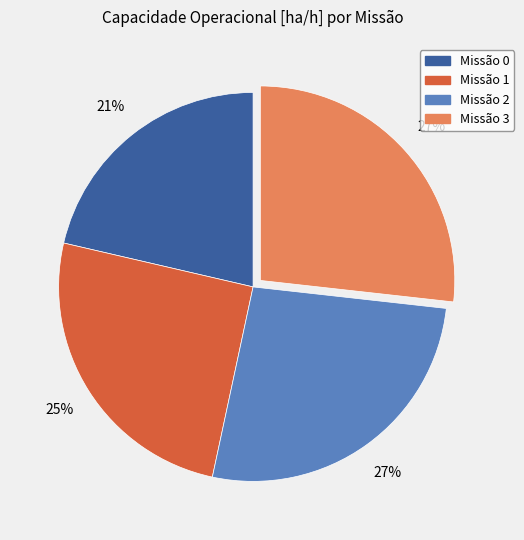

Does any single category account for the majority?

No